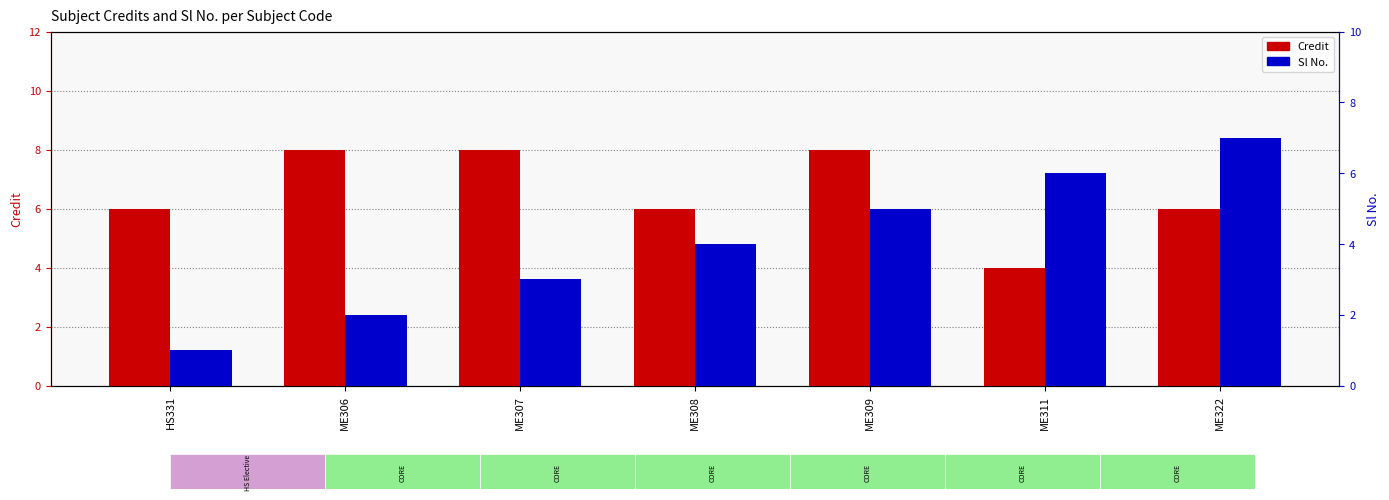

What are all the series names shown in the legend?

Credit, Sl No.